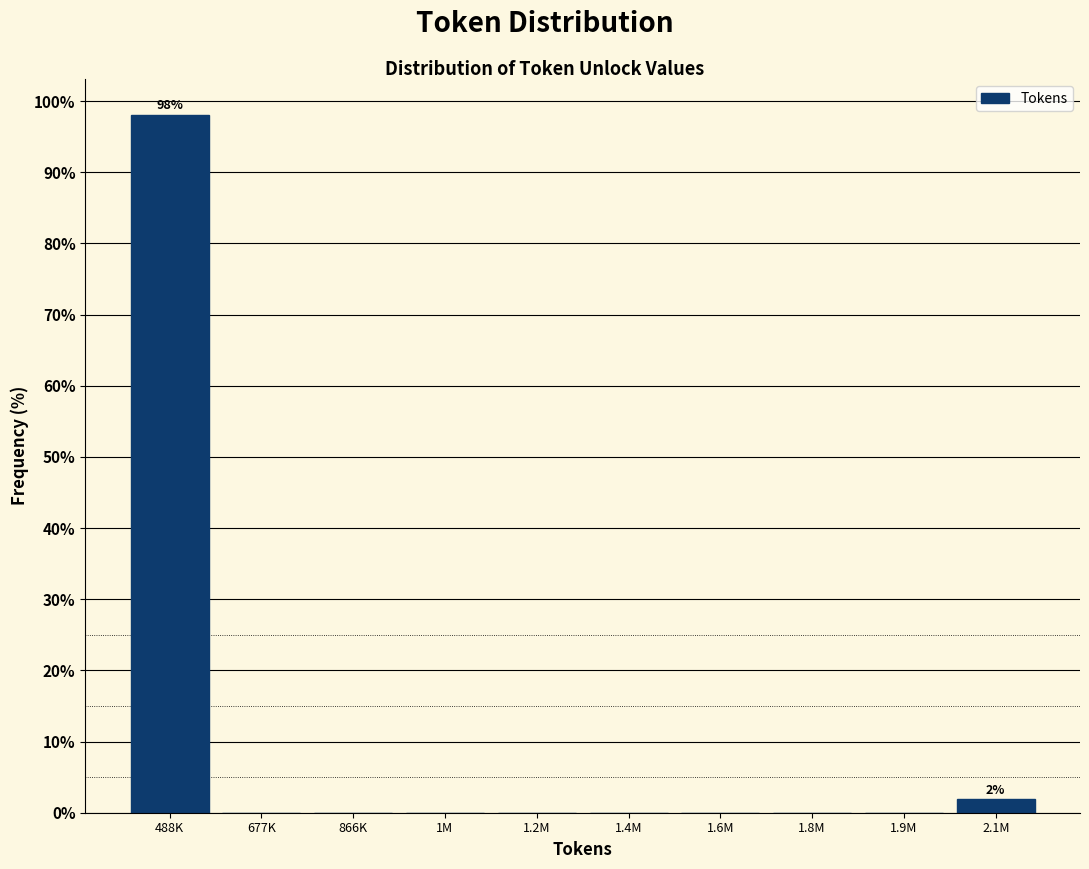

Reading left to right, what are all the values shown in this chart?

488K=98.1	677K=0.0	866K=0.0	1M=0.0	1.2M=0.0	1.4M=0.0	1.6M=0.0	1.8M=0.0	1.9M=0.0	2.1M=1.9